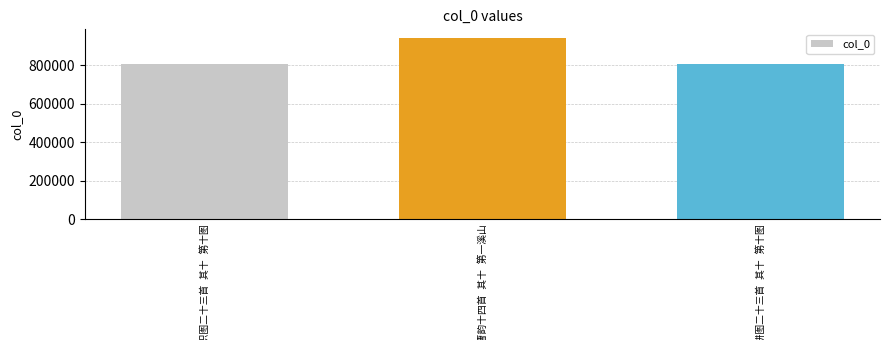

What is the sum of all values?

2558657